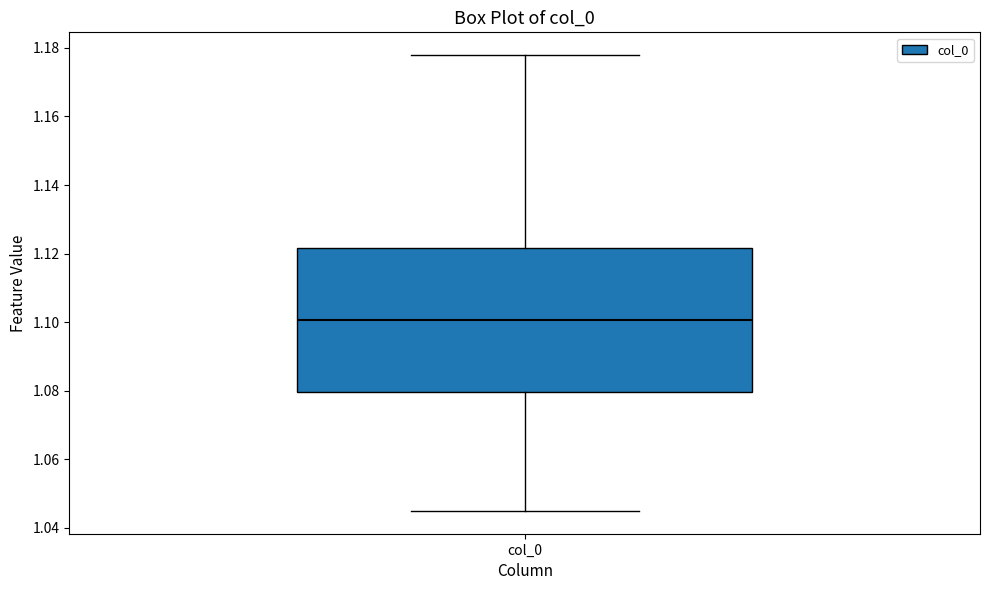

Where is the upper edge of the box for col_0 on the y-axis? The values are not printed on the chart, so give them approximately, as read against the axis.

1.122